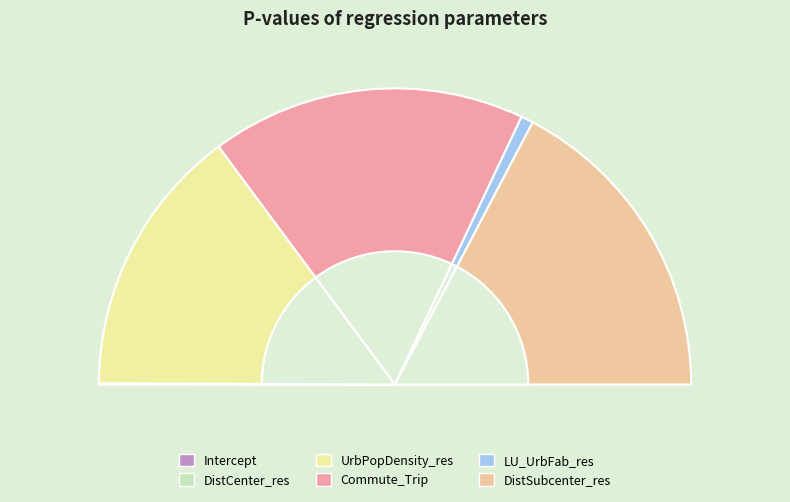

Which slice is the smallest?

DistCenter_res